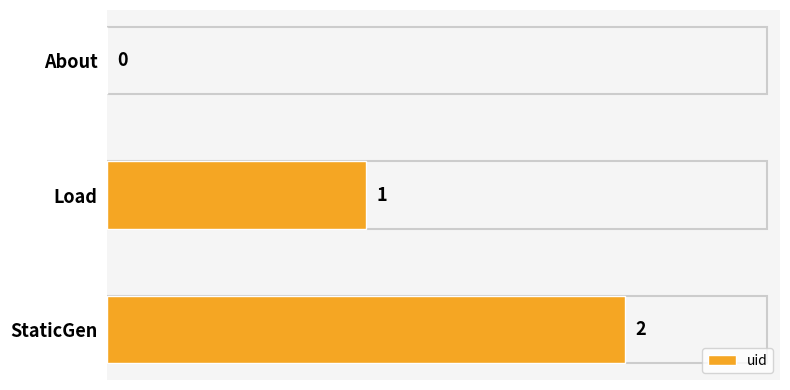

What is the sum of all values?

3